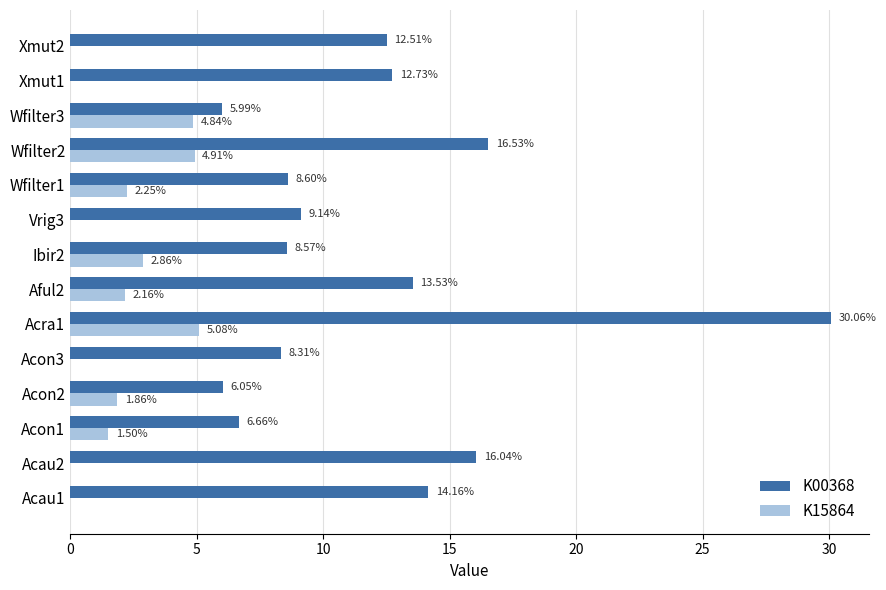

What is the sum of the K15864 values at Acon3 and Acra1?

5.1